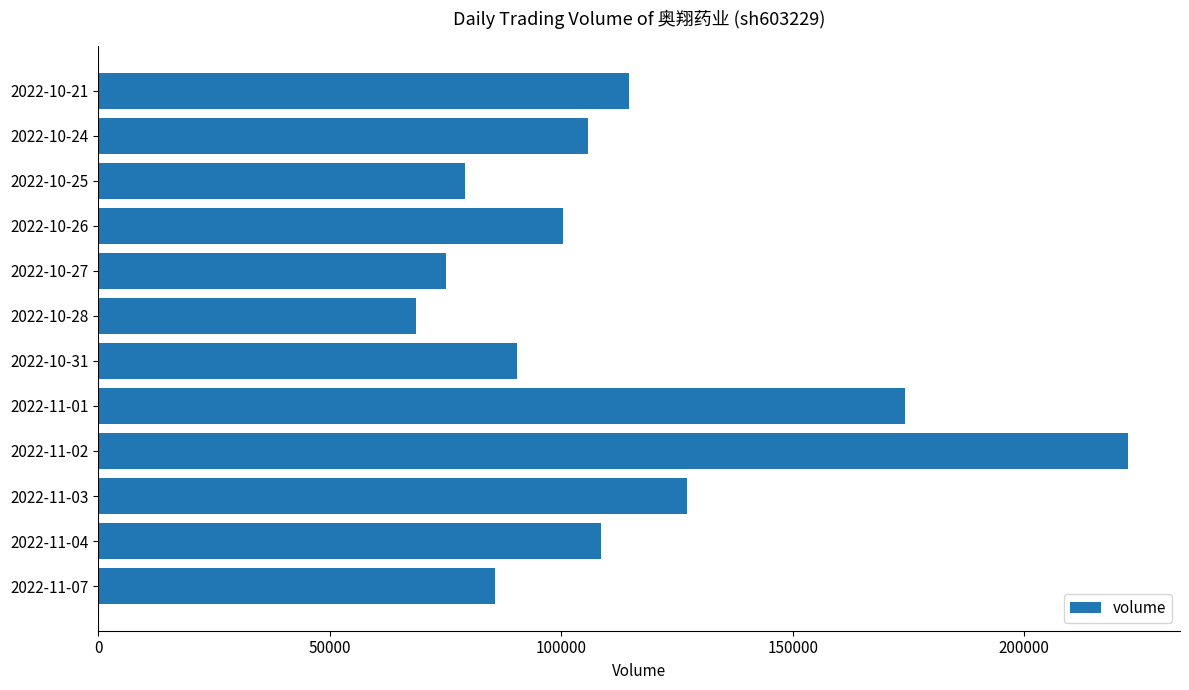

What is the difference between the maximum and minimum values?

153913